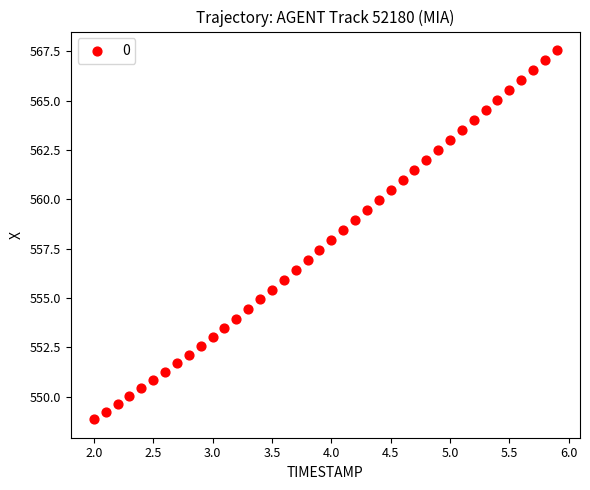

What is the range of X values (max minus min)?

3.9